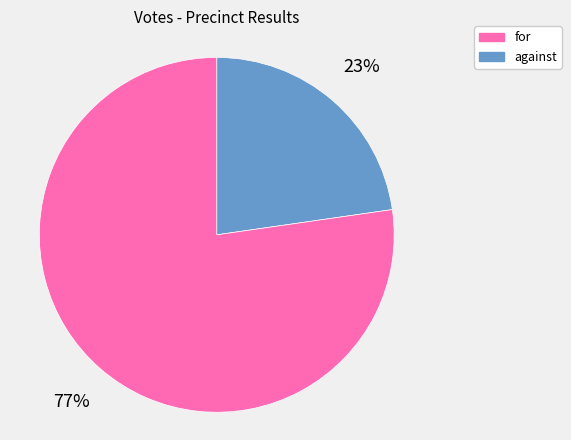

Does any single category account for the majority?

Yes